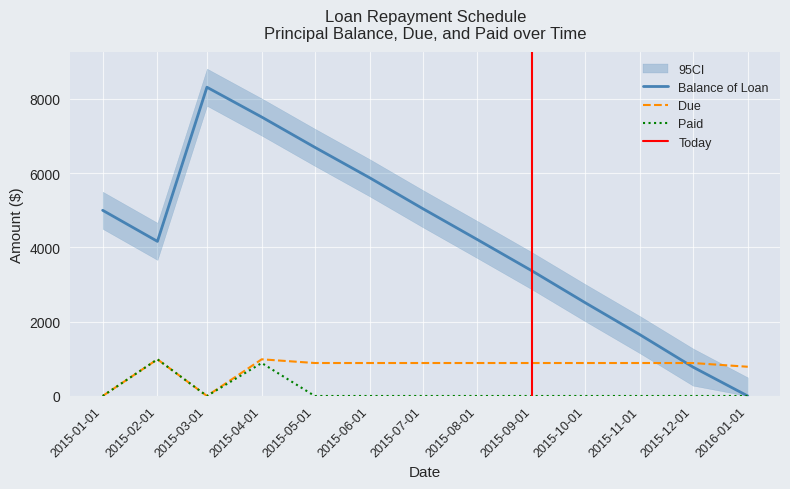

What is the maximum value for Paid?

987.7